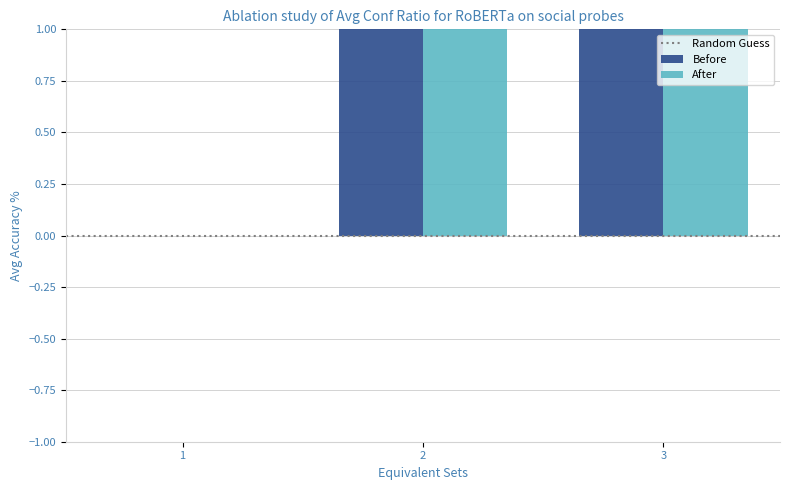

Count the Before values in the range 0 to 2.

3